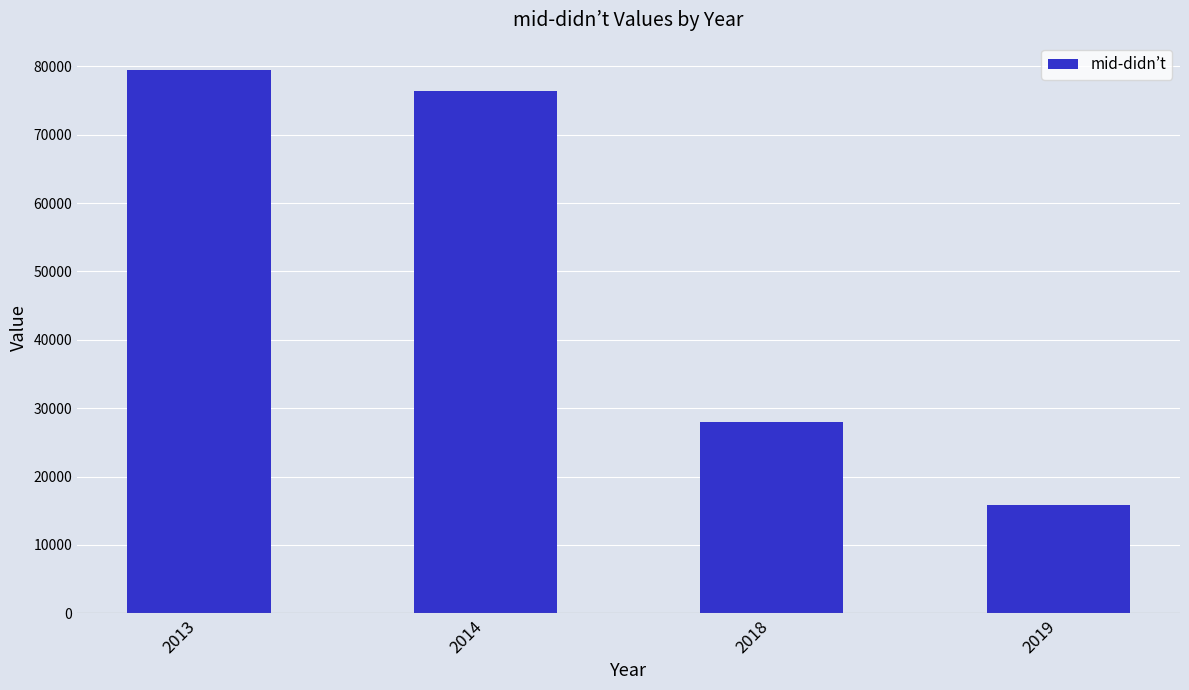

Rank the categories by value from lowest to highest.

2019, 2018, 2014, 2013